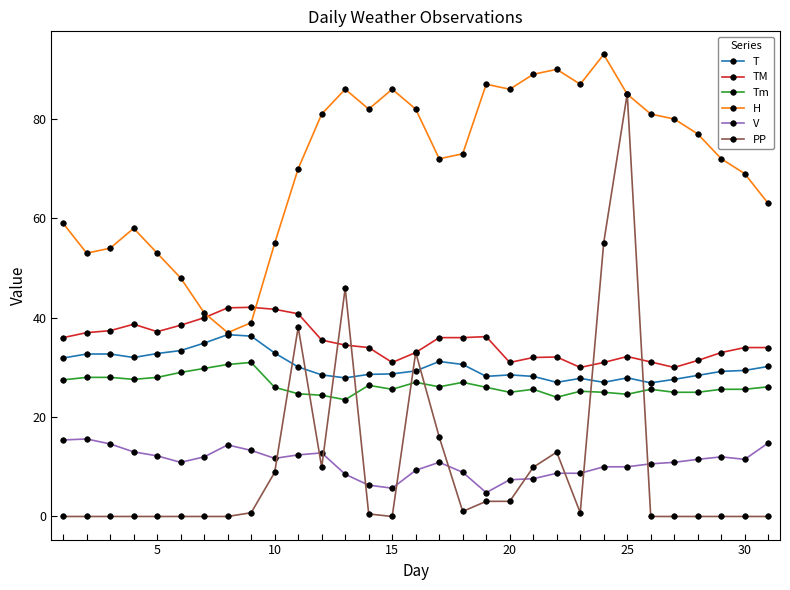

What is the value of the H point at the 3rd from the left?

54.0